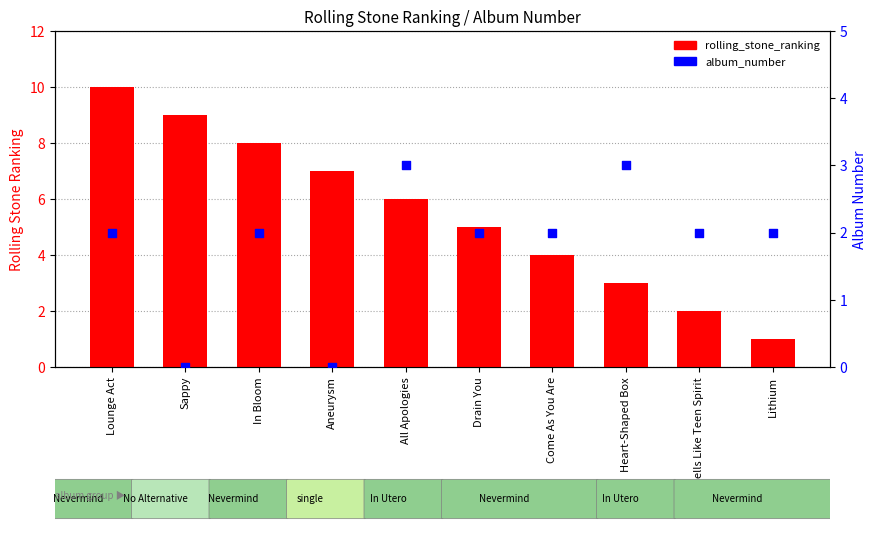

What are all the series names shown in the legend?

rolling_stone_ranking, album_number